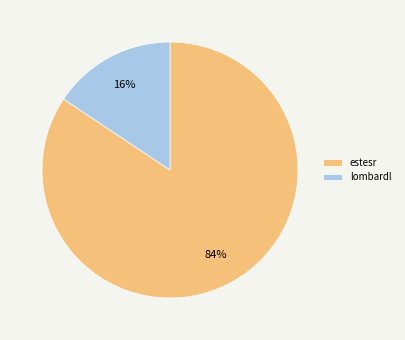

Is estesr the majority of the pie?

Yes